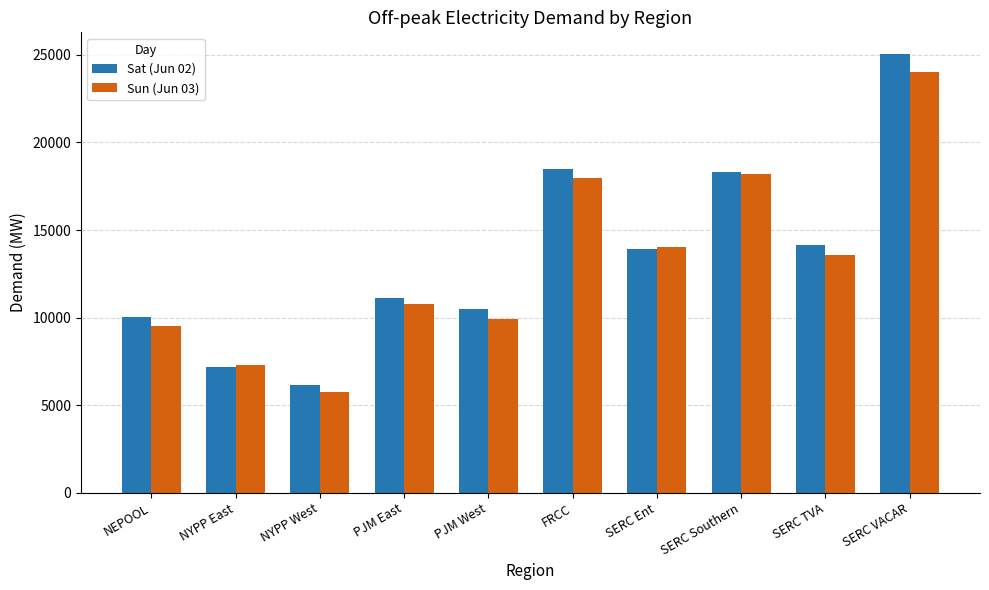

Is the value of Sun (Jun 03) at PJM West greater than the value of Sat (Jun 02) at SERC TVA?

No